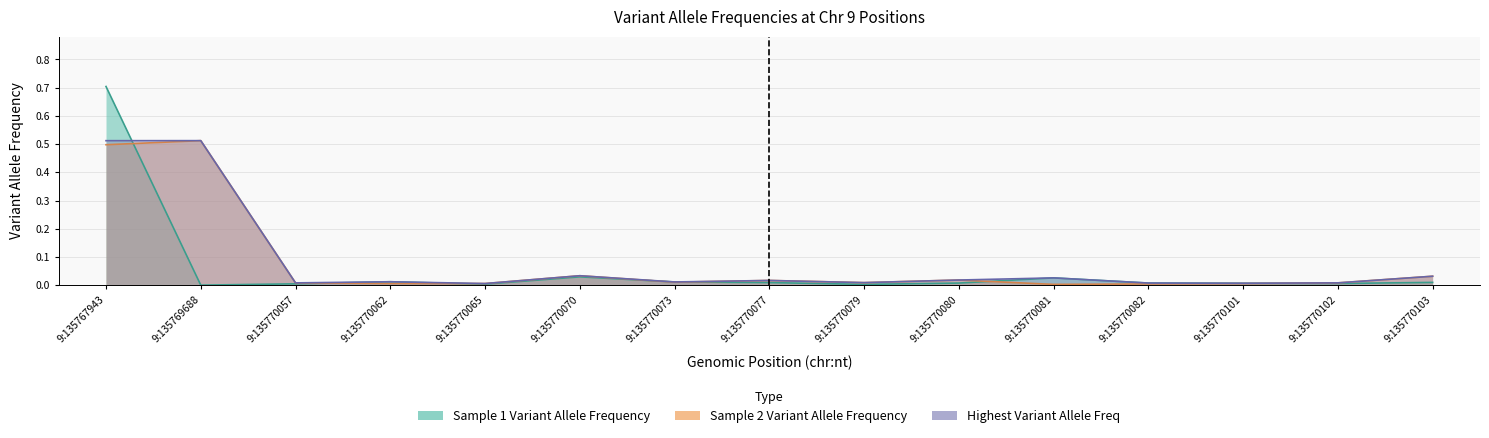

Between 9:135770103 and 9:135770101, which is larger?

9:135770103